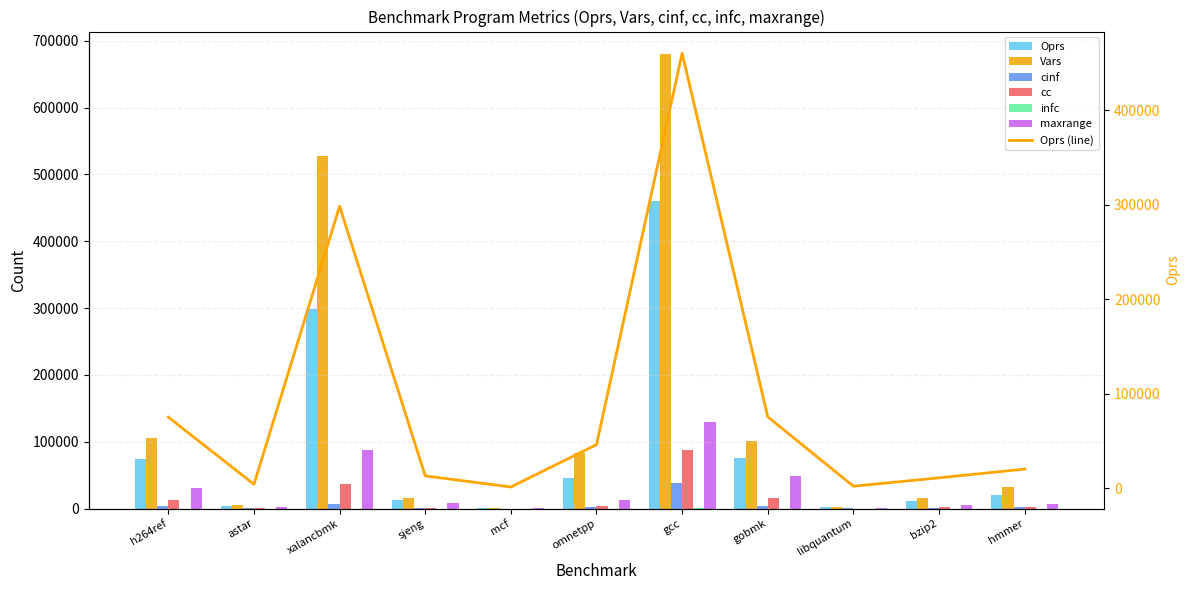

What is the difference between the maximum and minimum values in the infc series?

696